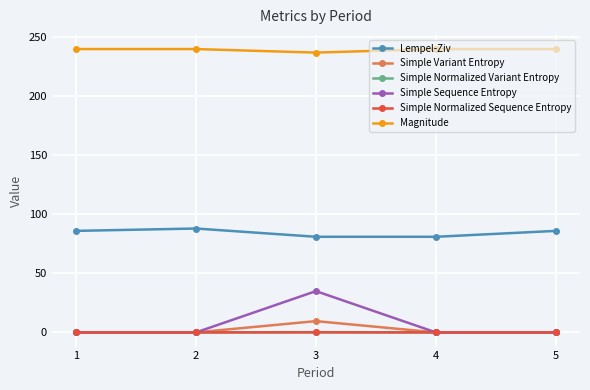

How many values in the Magnitude series are below 240?

1